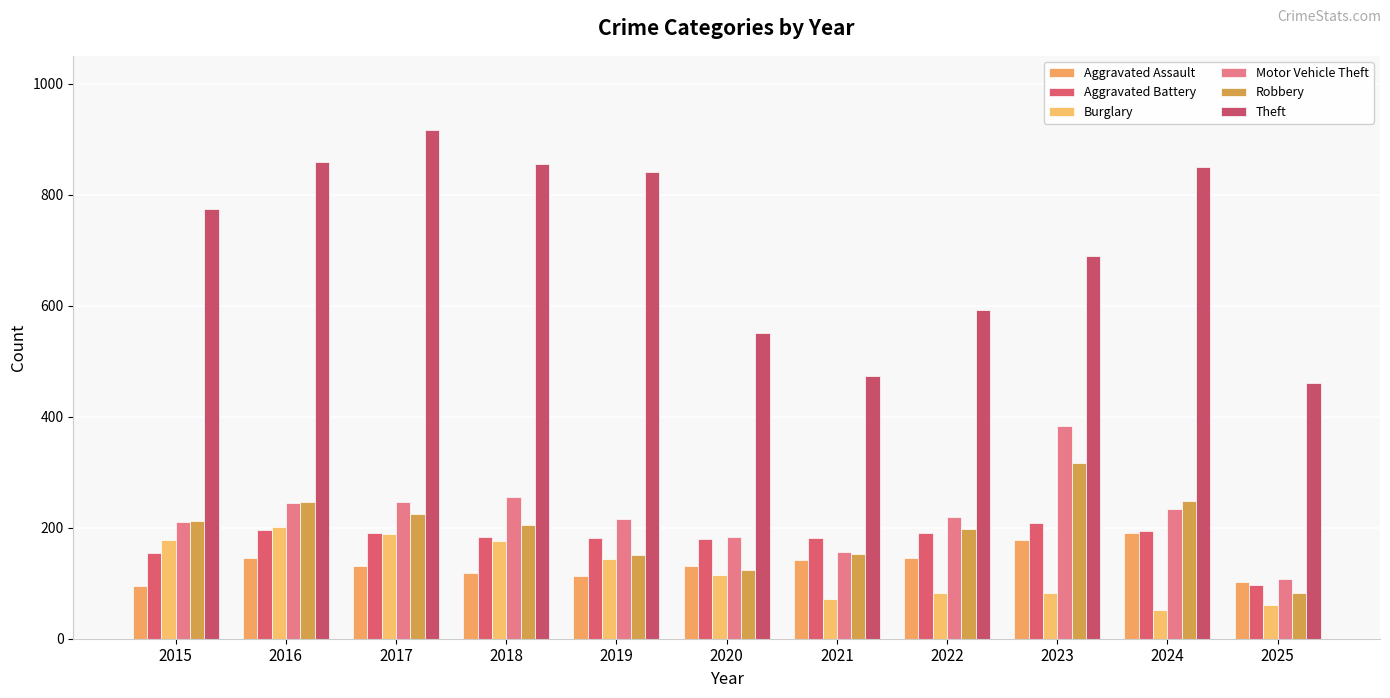

Reading left to right, transcribe all the data shown in this chart.

Aggravated Assault: 95	146	131	119	113	131	142	146	177	191	103
Aggravated Battery: 154	196	191	183	182	180	182	190	209	194	97
Burglary: 178	201	189	176	143	115	71	82	82	52	60
Motor Vehicle Theft: 211	245	247	256	216	184	156	219	384	234	108
Robbery: 212	247	224	204	150	124	153	198	316	248	82
Theft: 774	858	916	856	841	550	474	592	689	849	461